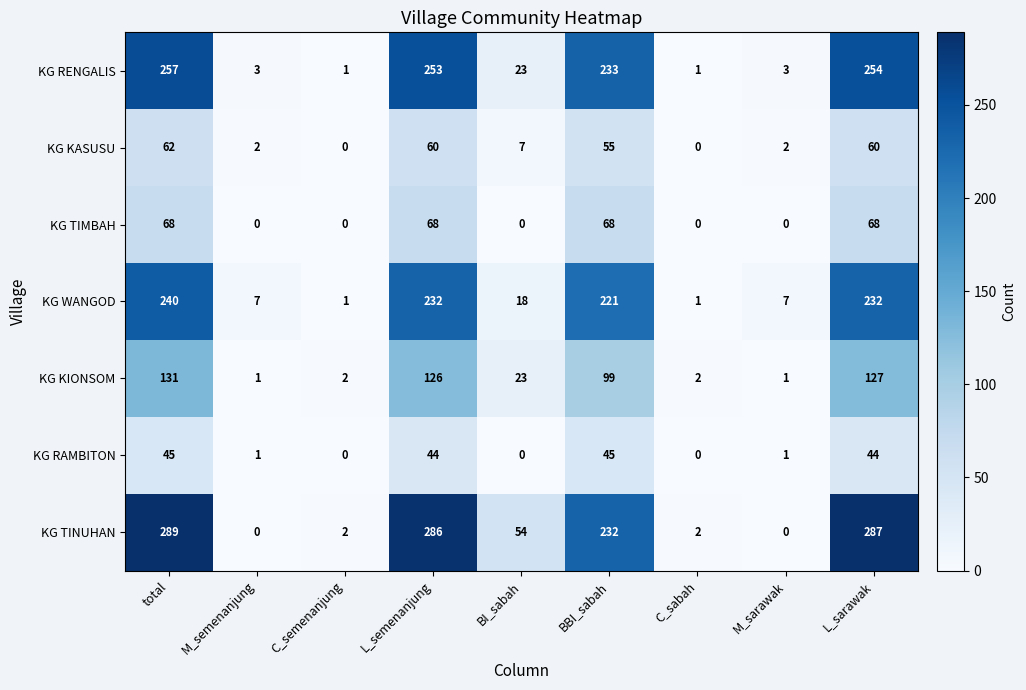

At L_sarawak, list the series in order from largest to smallest.

KG TINUHAN, KG RENGALIS, KG WANGOD, KG KIONSOM, KG TIMBAH, KG KASUSU, KG RAMBITON